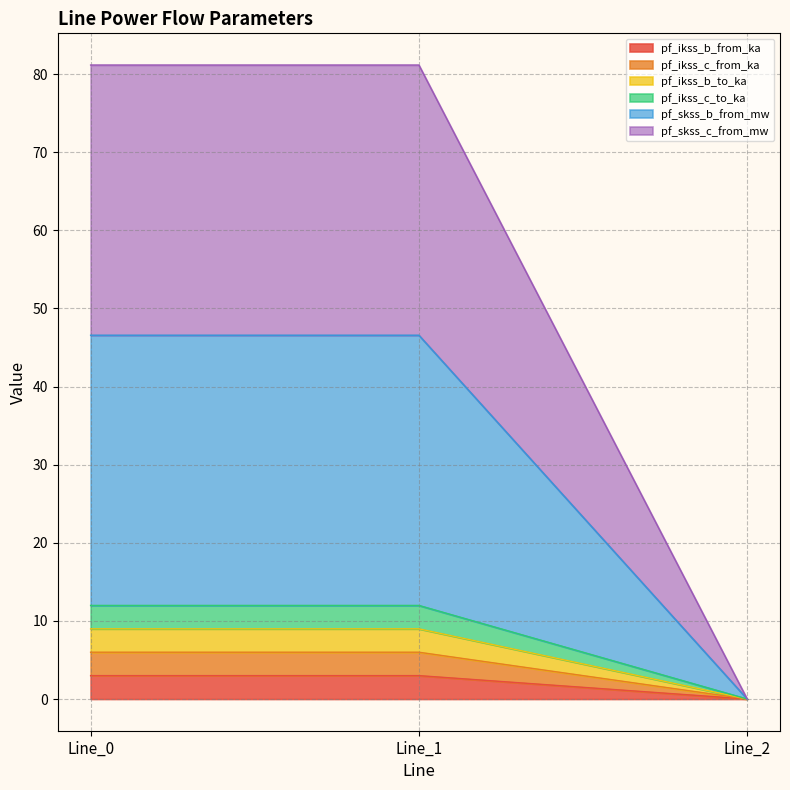

Rank the categories by pf_ikss_b_to_ka value from highest to lowest.

Line_1, Line_0, Line_2